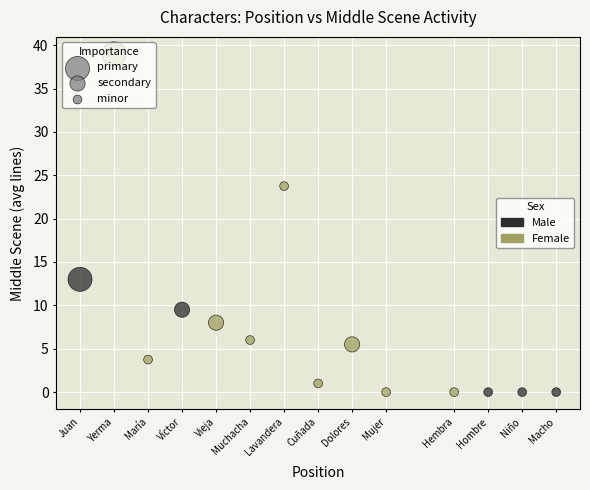

Which series has the largest Y range (max minus min)?

Female